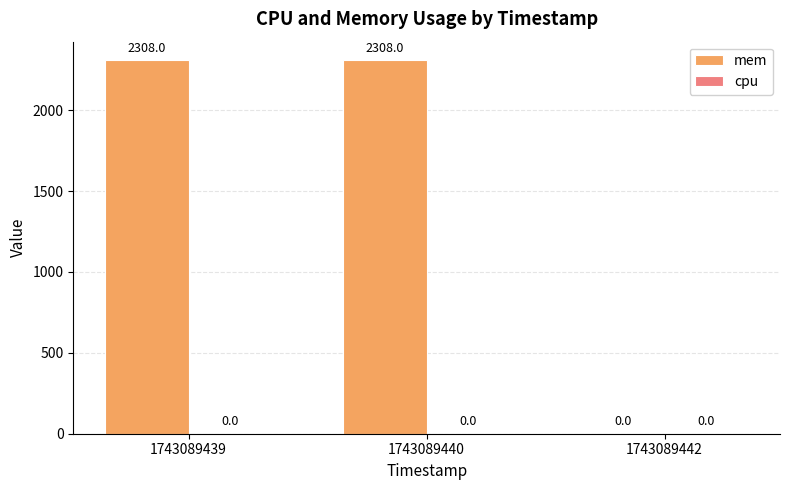

Reading left to right, extract all data points from this chart.

1743089439=2308	1743089440=2308	1743089442=0